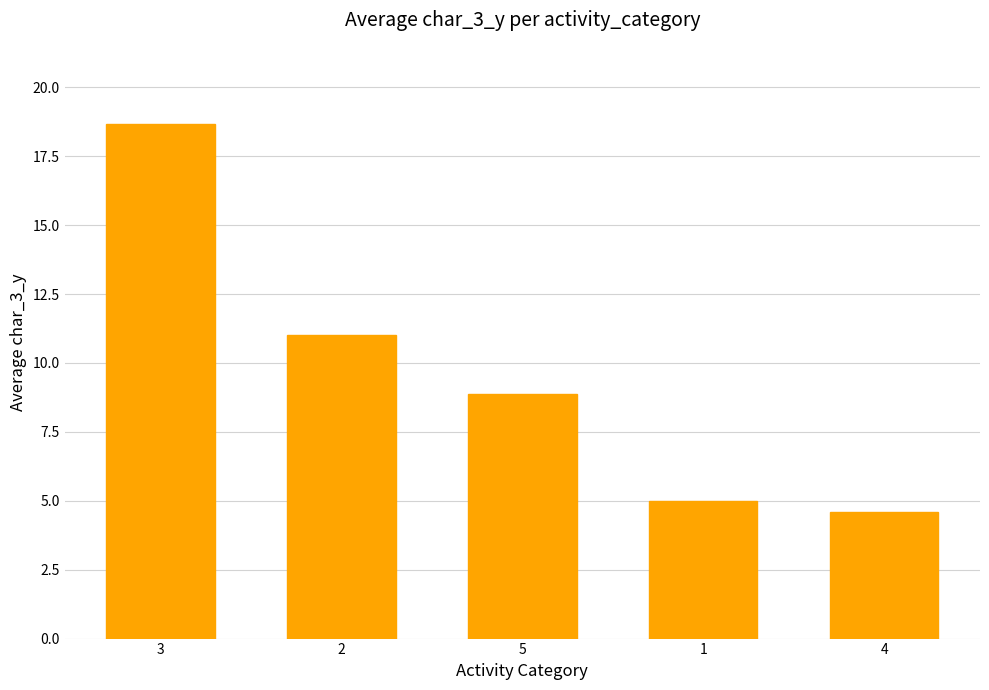

At which label is the value closest to 11?

2